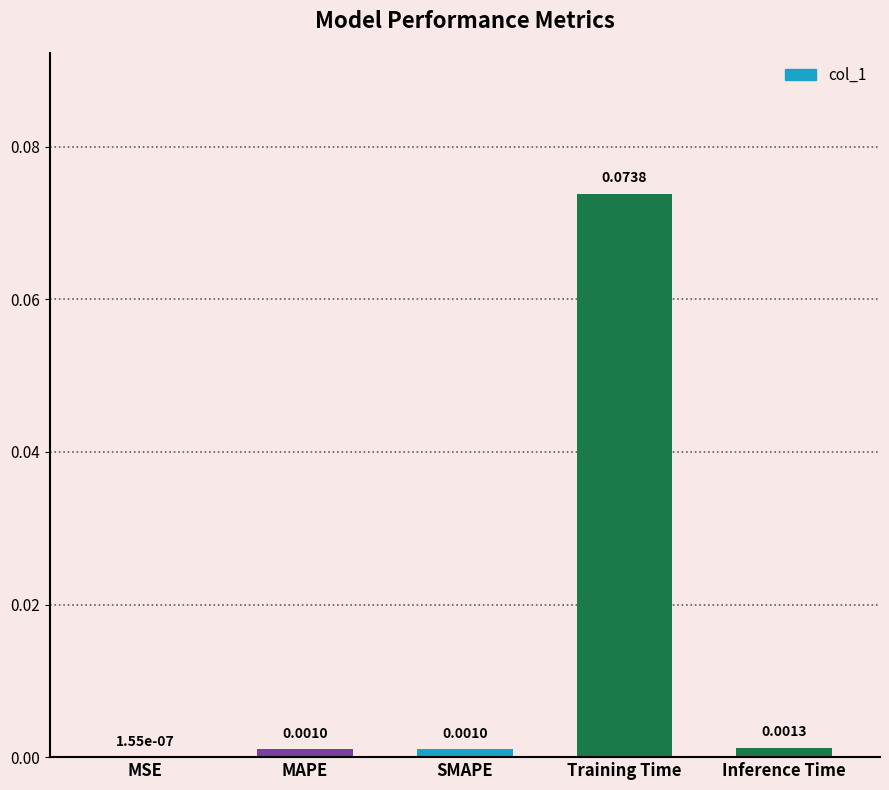

Between Training Time and Inference Time, which is larger?

Training Time